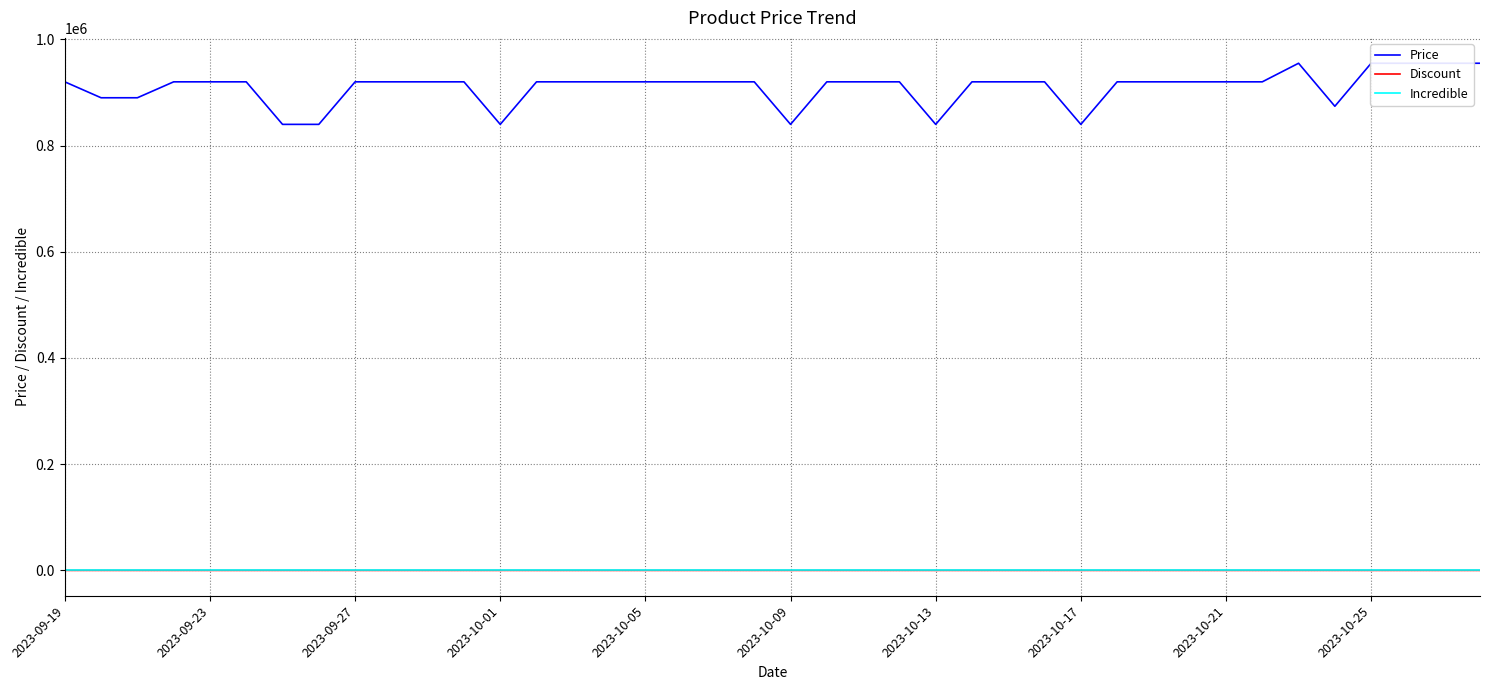

Reading left to right, what are all the values shown in this chart?

Price: 920000	890000	890000	920000	920000	920000	839900	839900	920000	920000	920000	920000	839900	920000	920000	920000	920000	920000	920000	920000	839900	920000	920000	920000	839900	920000	920000	920000	839900	920000	920000	920000	920000	920000	955000	874000	955000	955000	955000	955000
Discount: 0	11	0	0	0	0	9	9	0	0	0	0	9	0	0	0	0	0	0	0	9	0	0	0	9	0	0	0	9	0	0	0	0	0	0	8	0	0	0	0
Incredible: 0	0	0	0	0	0	0	0	0	0	0	0	0	0	0	0	0	0	0	0	0	0	0	0	0	0	0	0	0	0	0	0	0	0	0	0	0	0	0	0